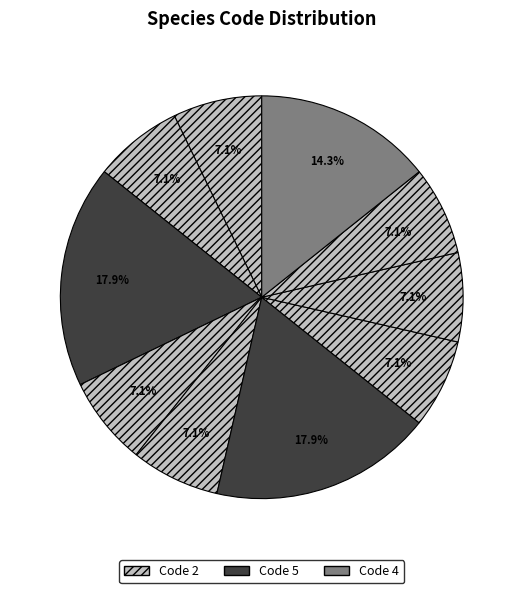

How many segments does this pie chart have?

10